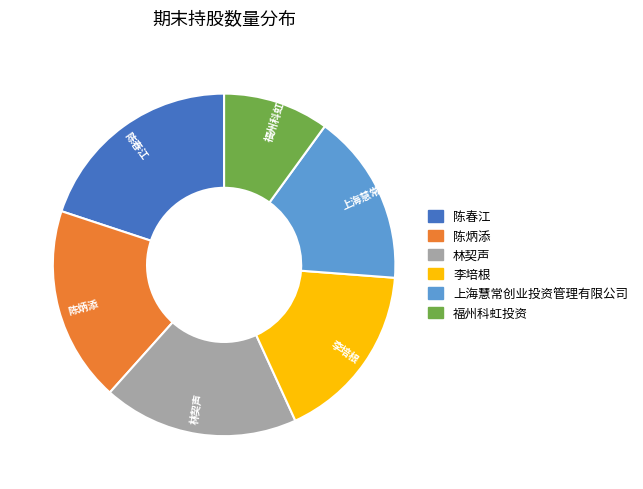

Is 上海慧常创业投资管理有限公司 the majority of the pie?

No